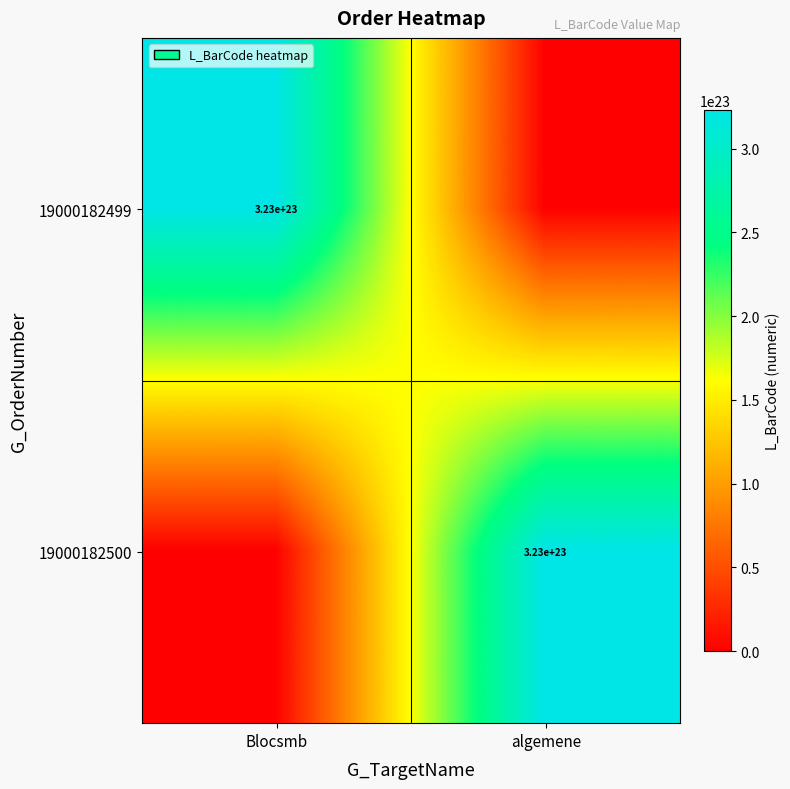

The 19000182499 series shows 323000000000000002097152 at Blocsmb. True or false?

True